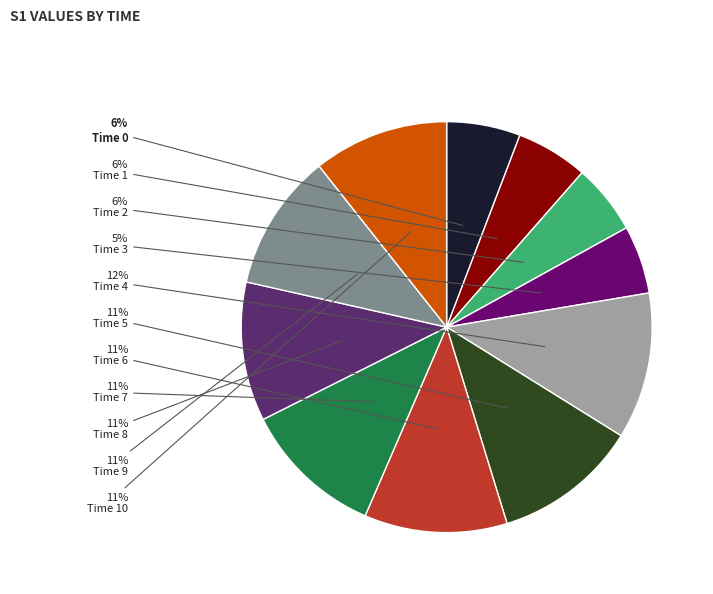

To the nearest percent, what is the average slice percentage?

9%